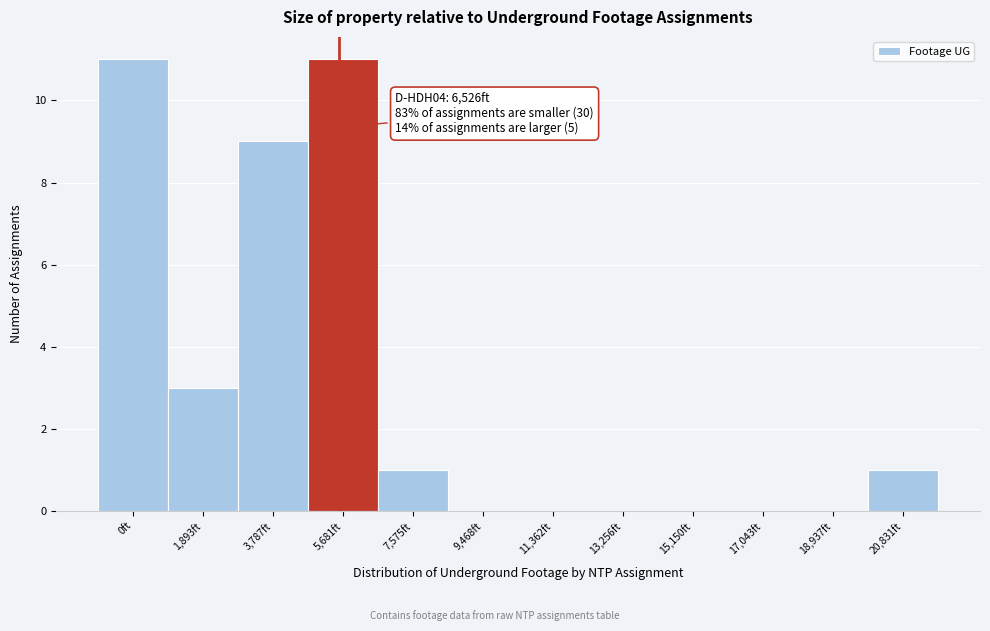

Reading left to right, transcribe all the data shown in this chart.

0ft=11	1,893ft=3	3,787ft=9	5,681ft=11	7,575ft=1	9,468ft=0	11,362ft=0	13,256ft=0	15,150ft=0	17,043ft=0	18,937ft=0	20,831ft=1